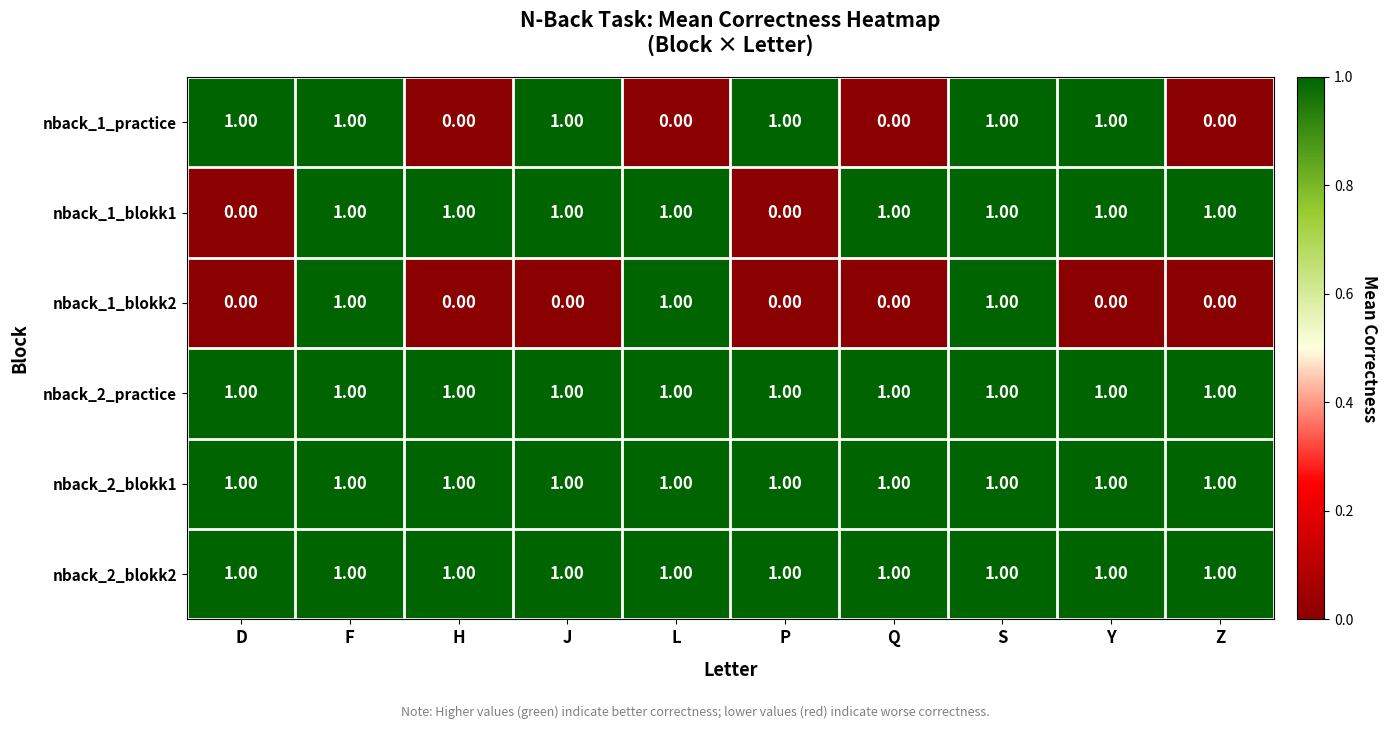

Which series changed the most between Y and Z?

nback_1_practice